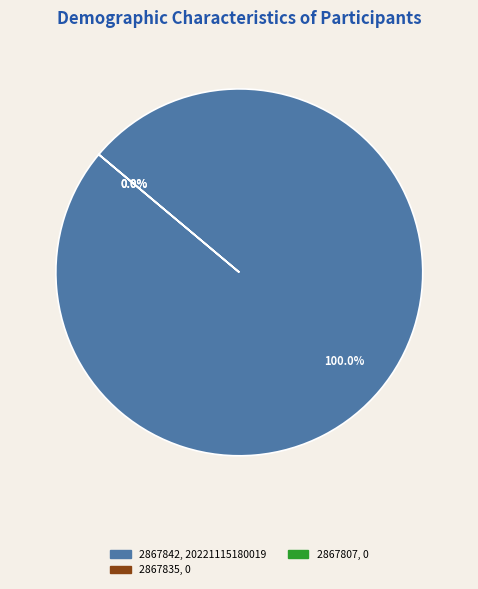

Is there a majority slice in this chart?

Yes